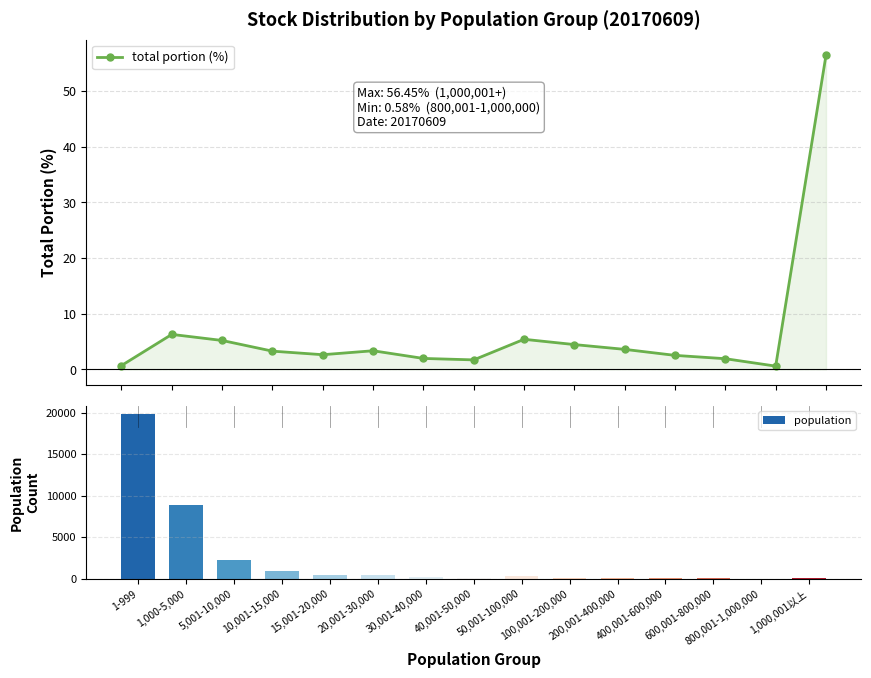

Reading left to right, extract all data points from this chart.

total portion (%): 0.7	6.3	5.2	3.3	2.6	3.3	2.0	1.7	5.4	4.5	3.6	2.5	1.9	0.6	56.5
population: 19843.0	8816.0	2211.0	872.0	469.0	437.0	180.0	120.0	246.0	104.0	41.0	17.0	9.0	2.0	22.0